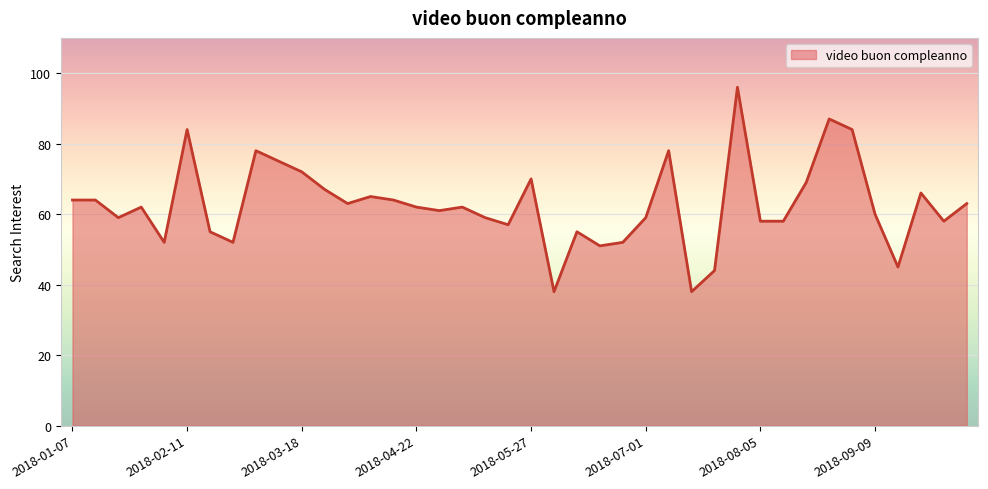

Reading right to left, list all the values displayed in this chart.

63	58	66	45	60	84	87	69	58	58	96	44	38	78	59	52	51	55	38	70	57	59	62	61	62	64	65	63	67	72	75	78	52	55	84	52	62	59	64	64